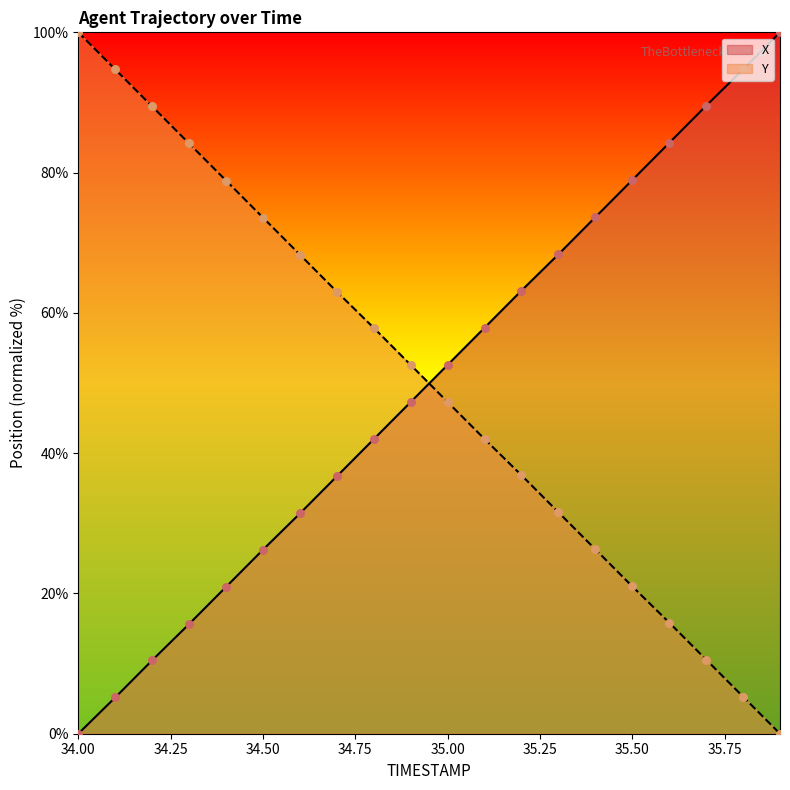

What are all the series names shown in the legend?

X, Y